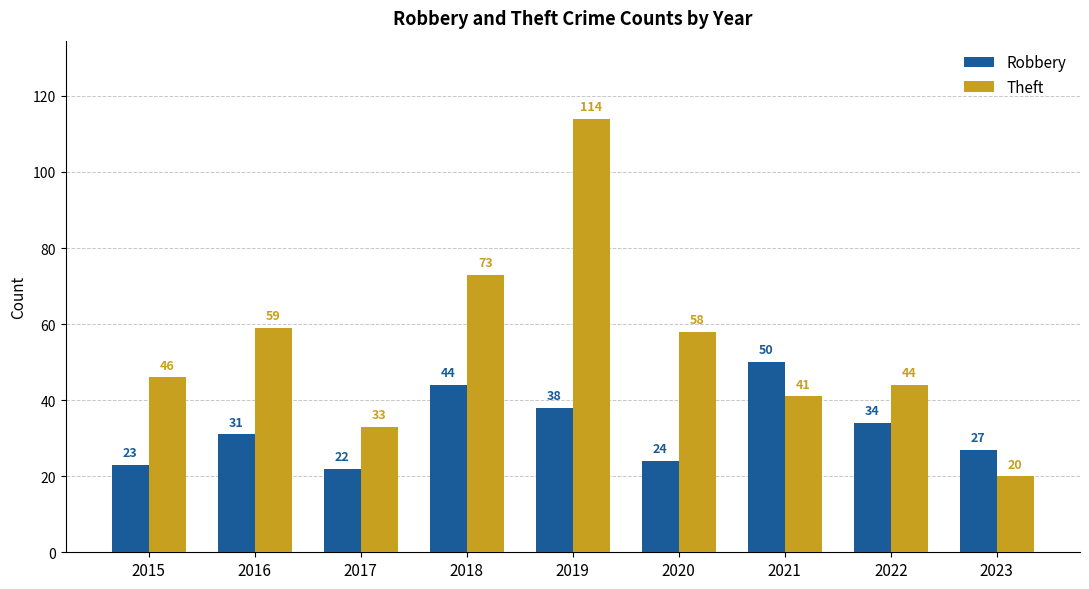

What is the total value across all series at 2021?

91